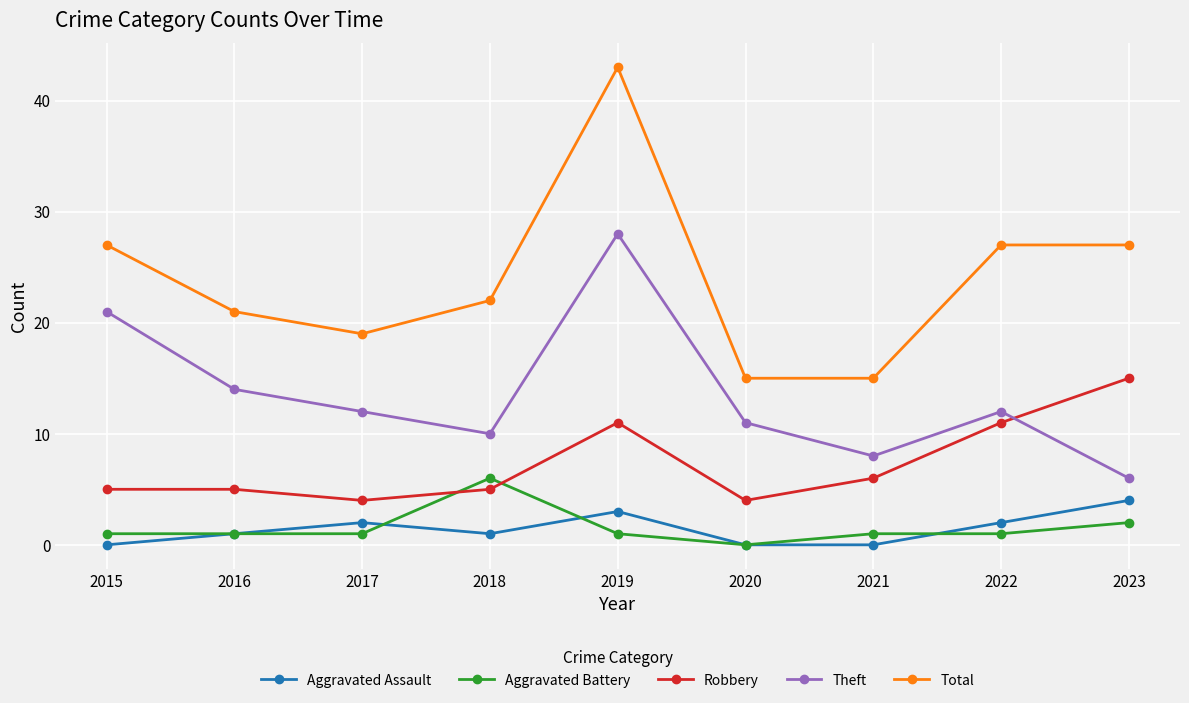

Reading left to right, extract all data points from this chart.

Aggravated Assault: 0	1	2	1	3	0	0	2	4
Aggravated Battery: 1	1	1	6	1	0	1	1	2
Robbery: 5	5	4	5	11	4	6	11	15
Theft: 21	14	12	10	28	11	8	12	6
Total: 27	21	19	22	43	15	15	27	27